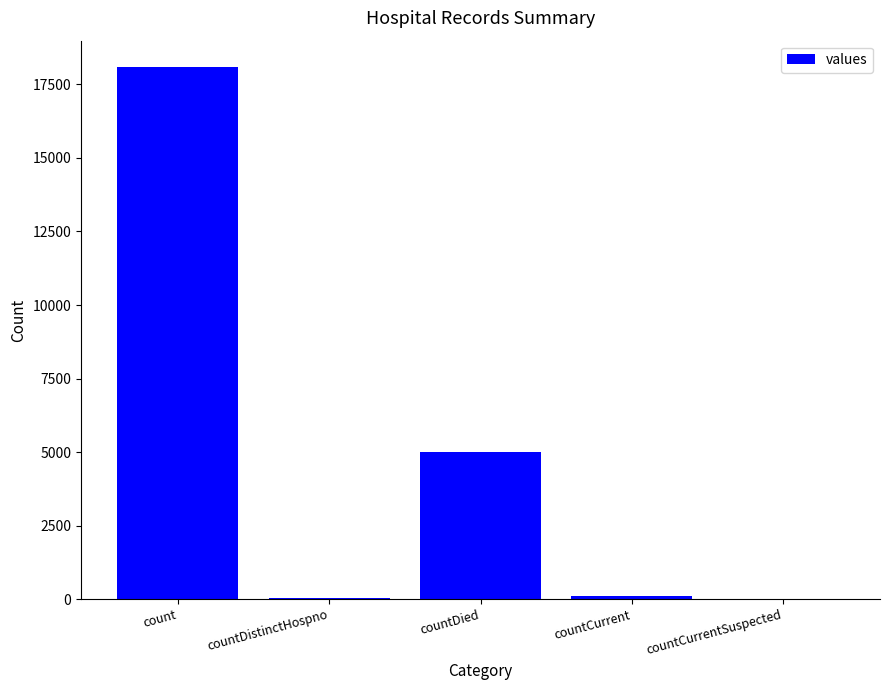

What is the sum of all values?

23240